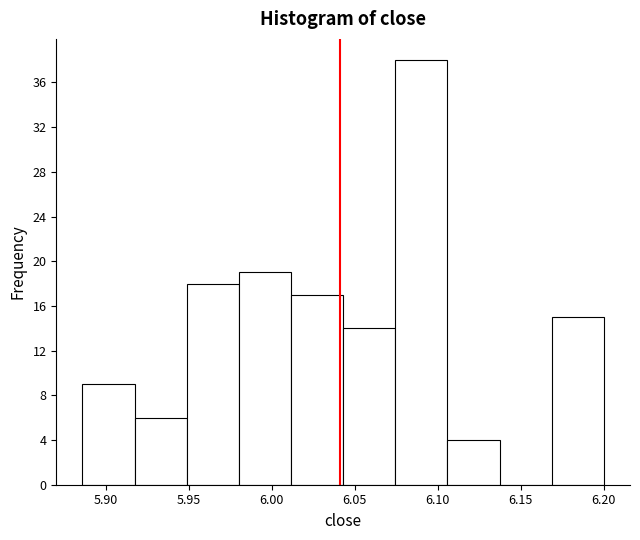

Over which range of the x-axis is the bar tallest?

6.075 to 6.105